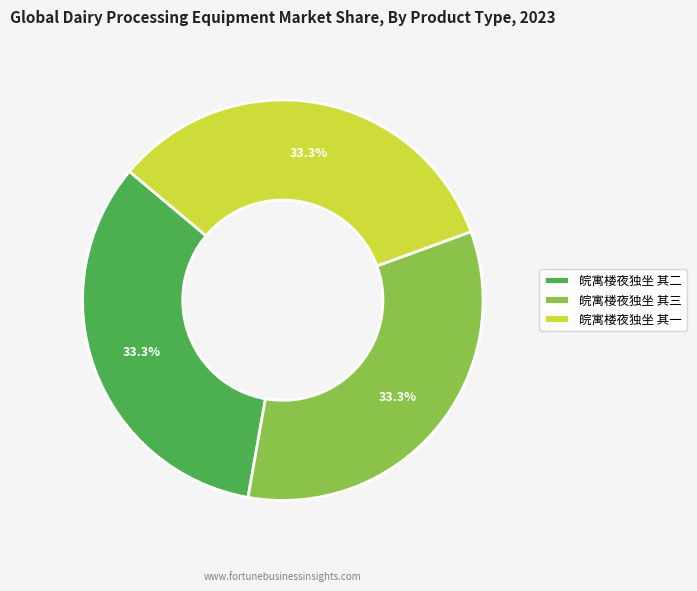

What is the total percentage of 皖寓楼夜独坐 其一 and 皖寓楼夜独坐 其三?

66.7%